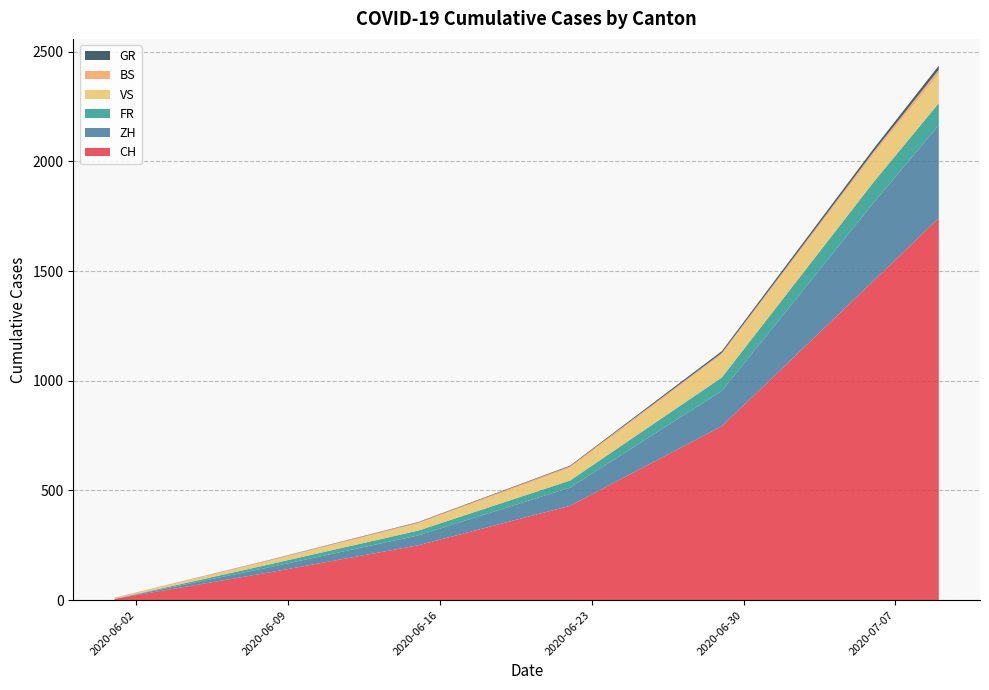

What is the highest value of the CH series?

1741